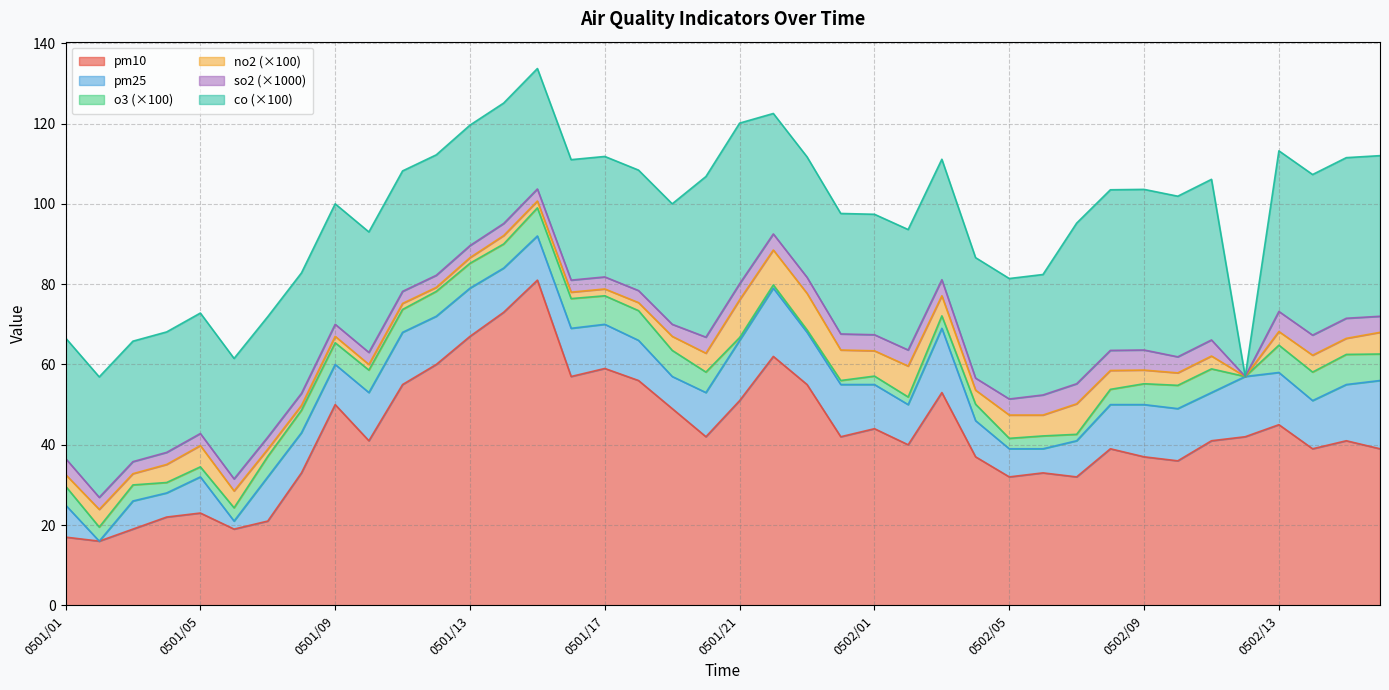

How many interior local valleys does the pm25Value series have?

8